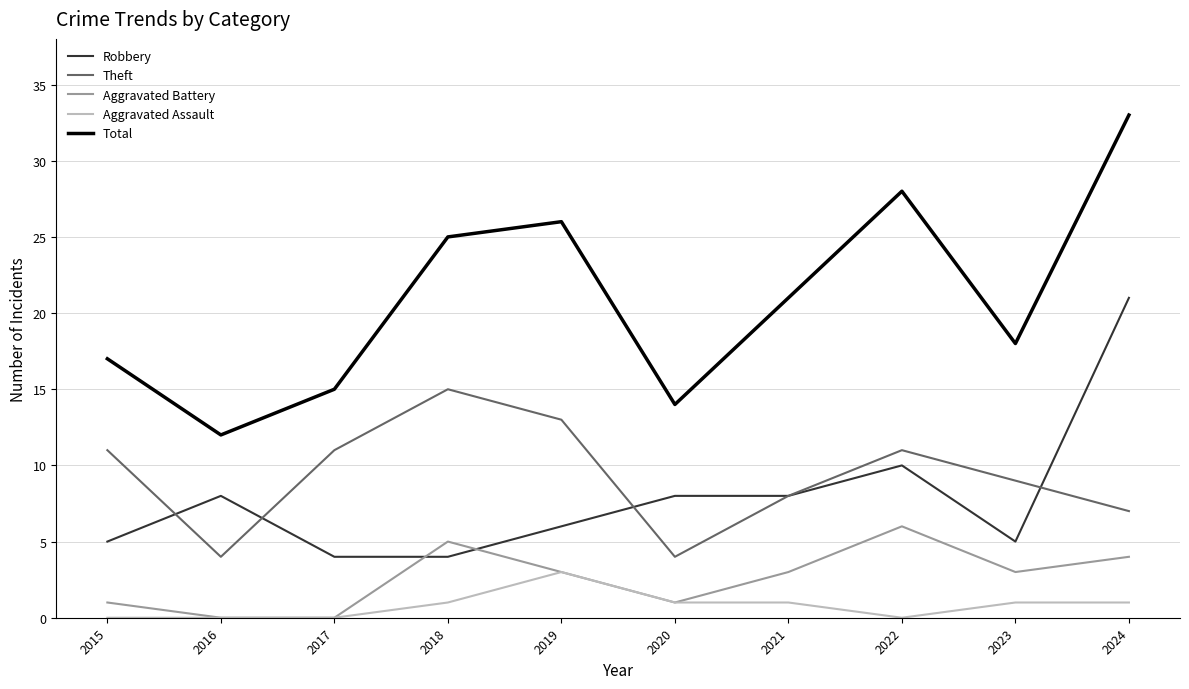

True or false: Total has a value of 28 at 2022.

True